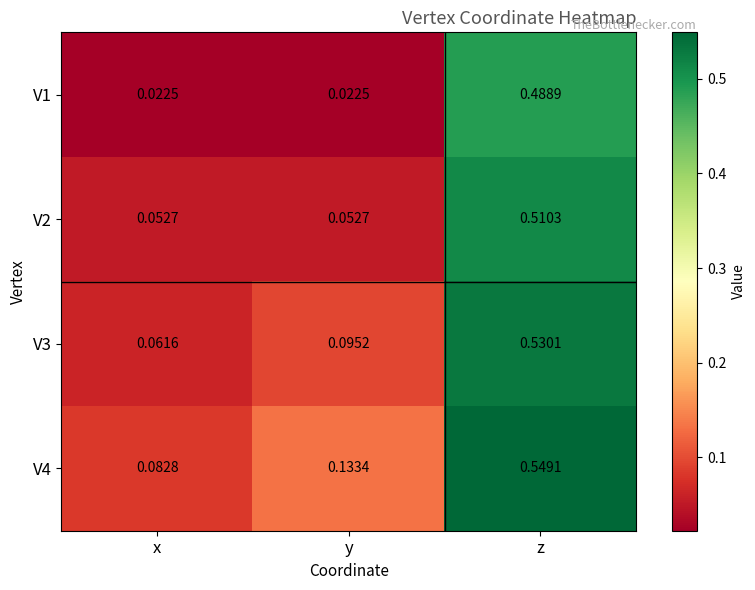

List the series in order of their peak value, lowest first.

V1, V2, V3, V4